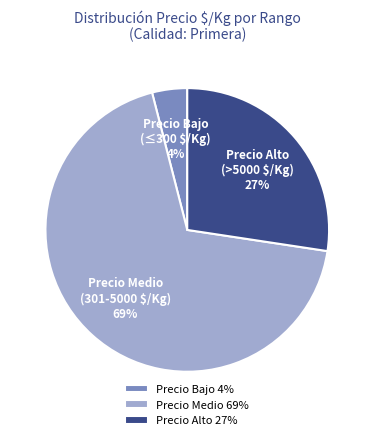

To the nearest percent, what percentage of the pie is Precio Medio?

69%